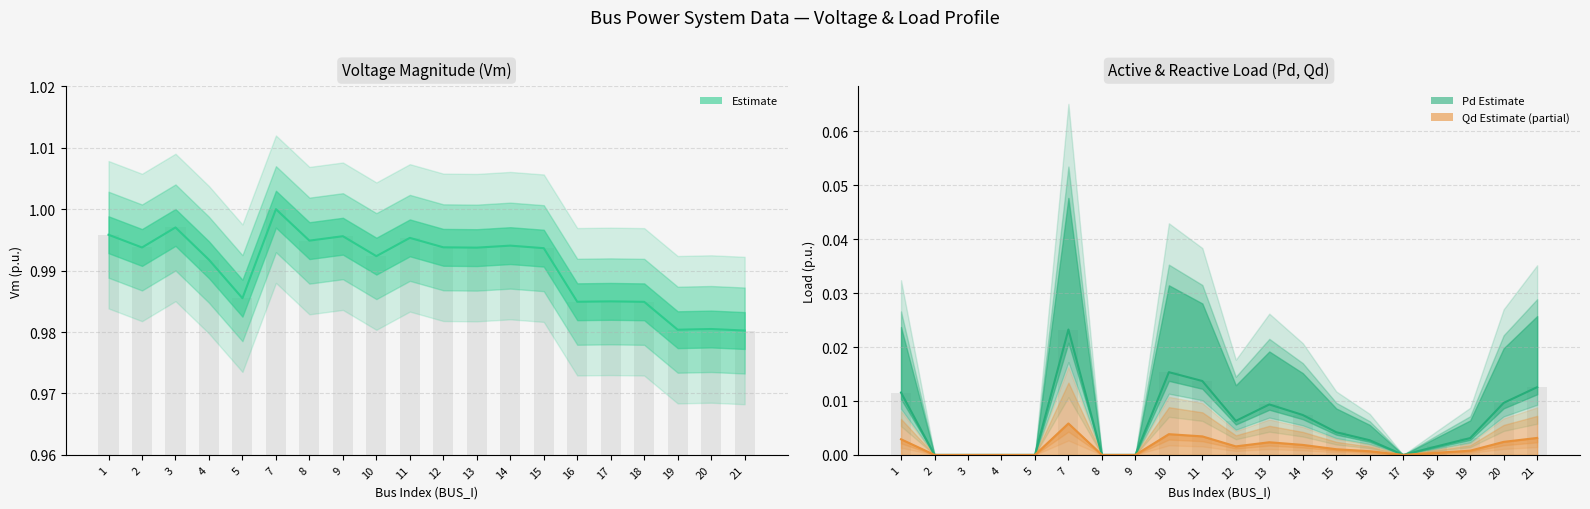

Is the value of Qd at 13 greater than the value of Vm at 13?

No